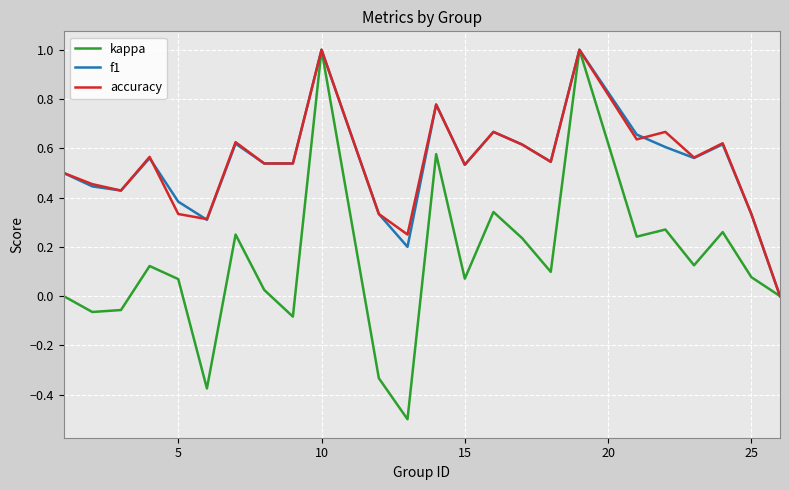

Which series has the widest spread of values?

kappa